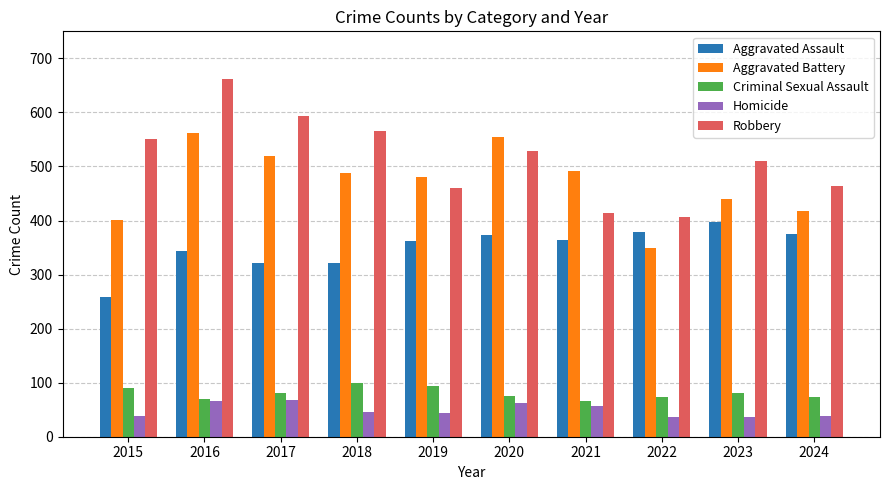

How many data points does each series have?

10